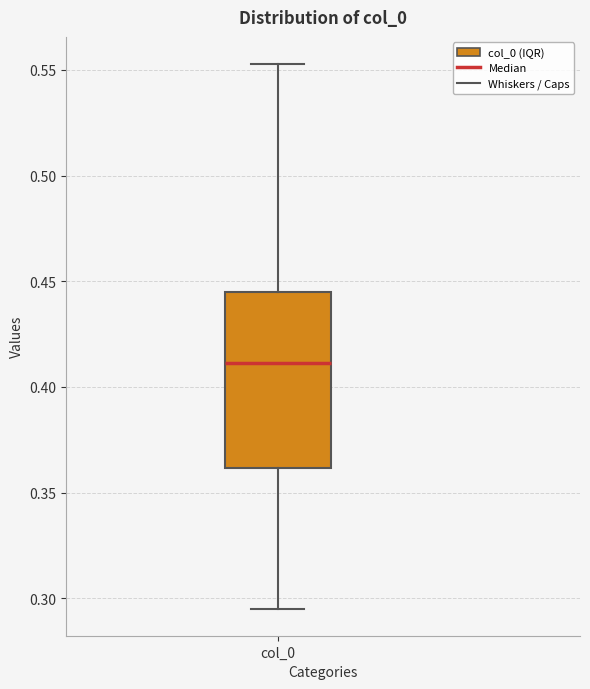

Where is the upper edge of the box for col_0 on the y-axis? The values are not printed on the chart, so give them approximately, as read against the axis.

0.445